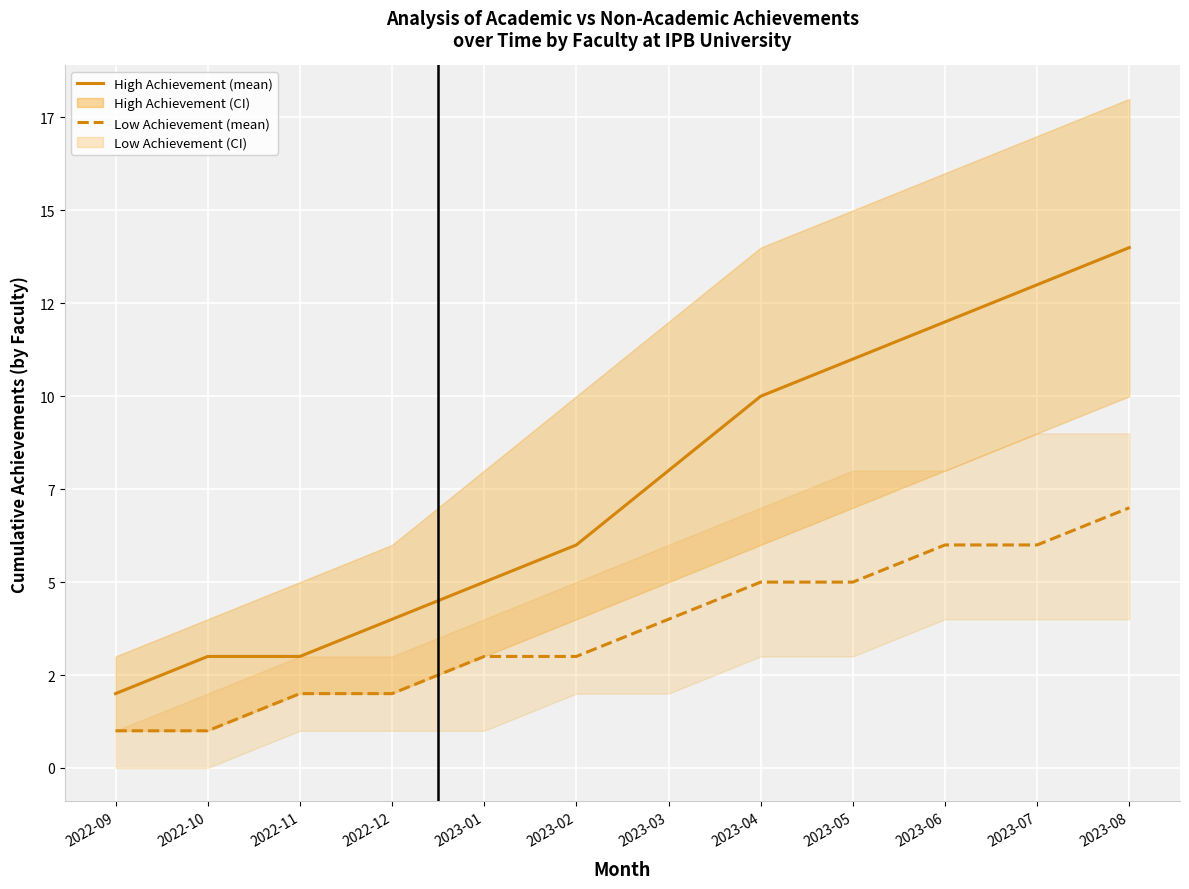

What is the difference between the maximum and minimum values in the Low Achievement (mean) series?

6